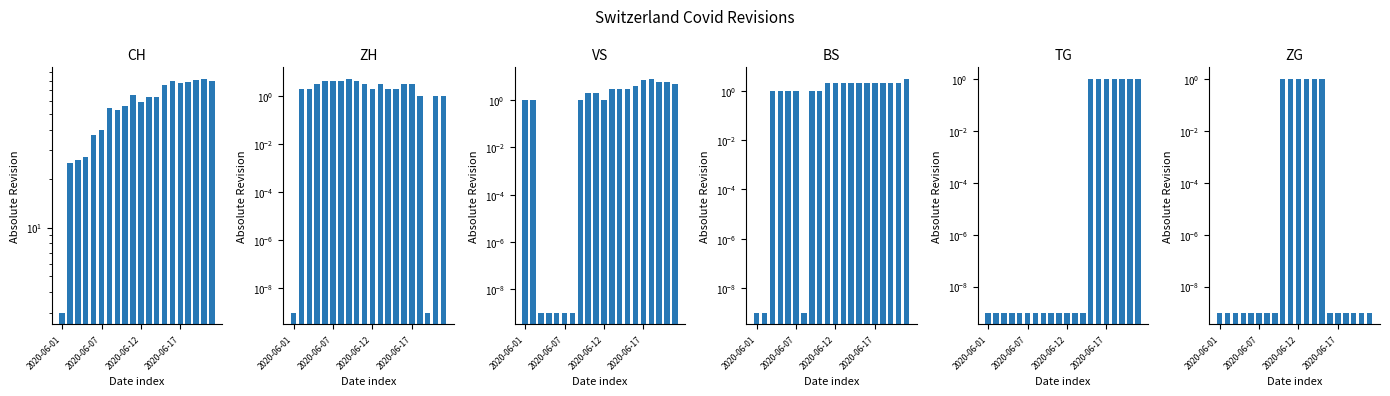

What is the average value of the TG series?

0.4